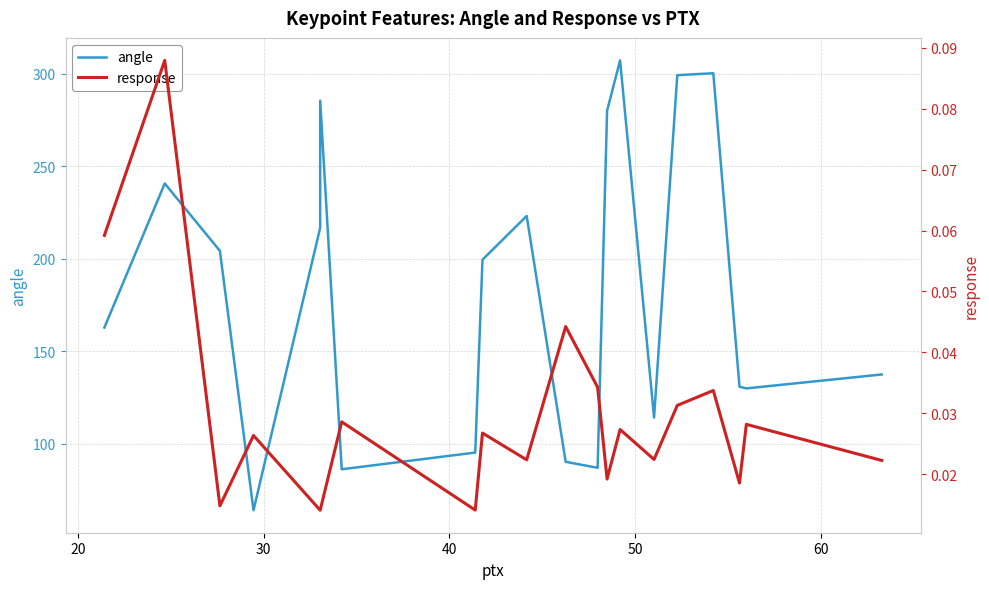

Count the response values in the range 0 to 1.

20